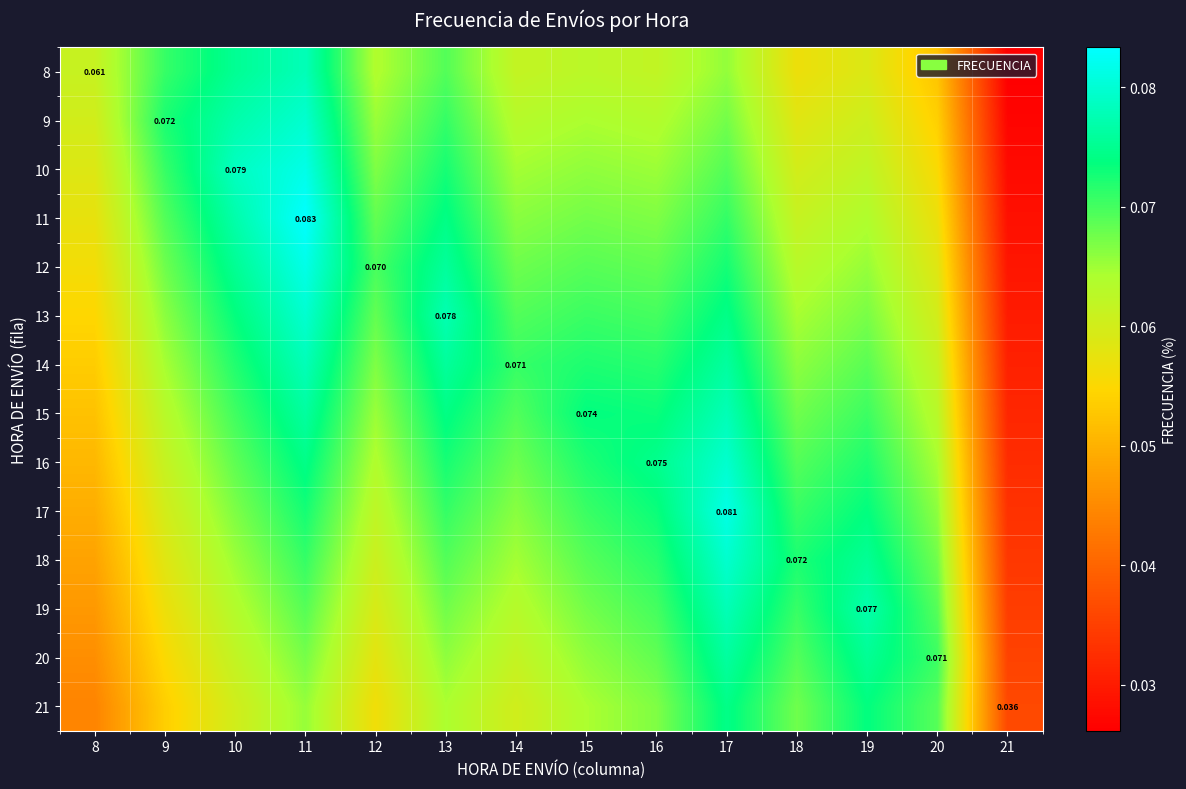

What is the sum of the 20 values at 16 and 10?

0.1